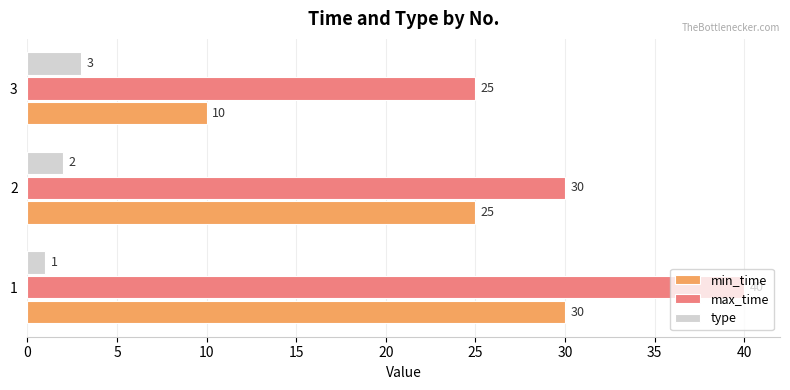

List the series in order of their peak value, lowest first.

type, min_time, max_time